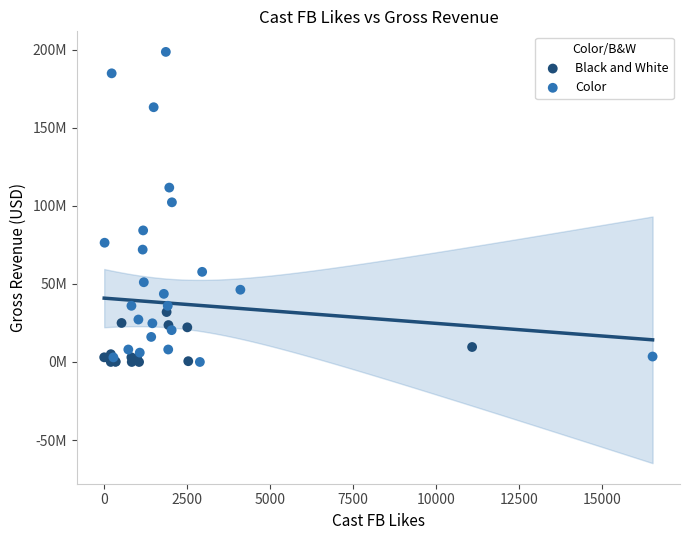

What are all the series names shown in the legend?

Black and White, Color